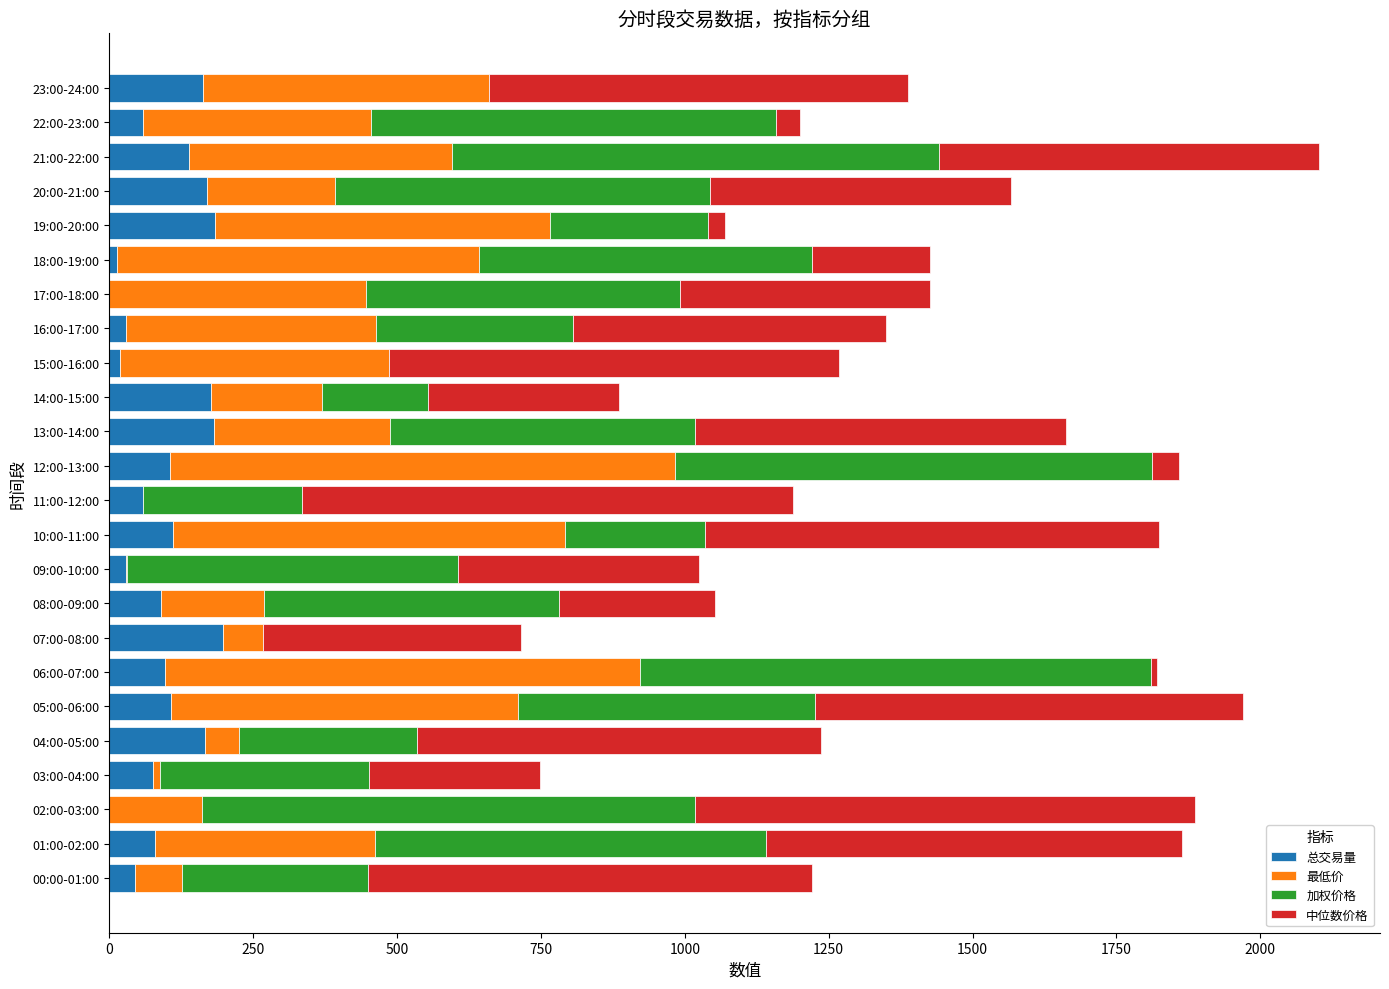

Is it true that 总交易量 equals 169.2 at 20:00-21:00?

True